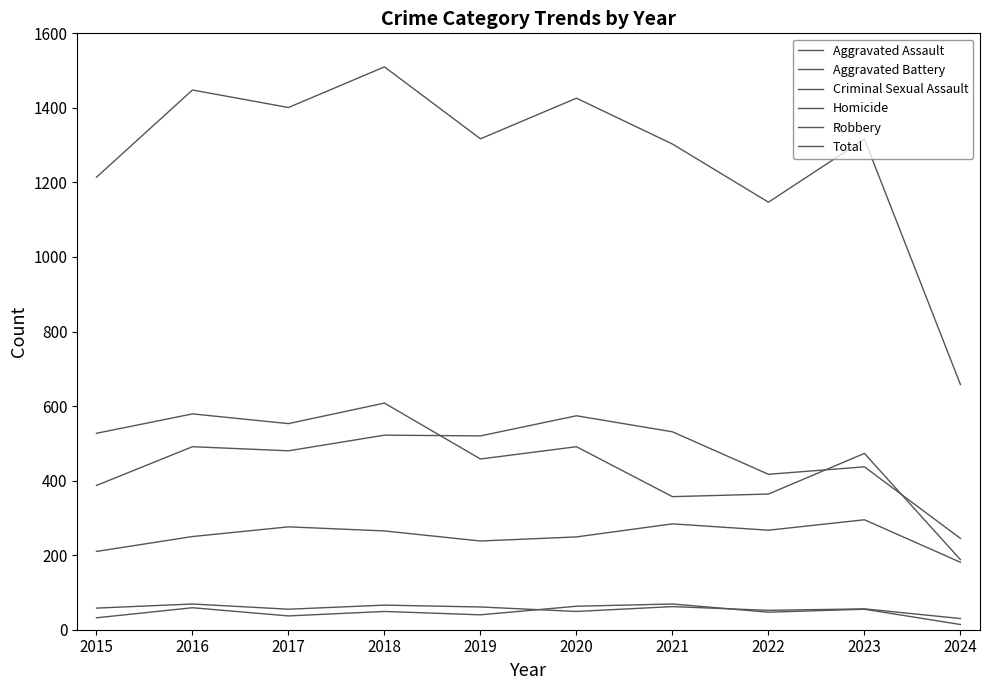

How many categories are shown in the chart?

10